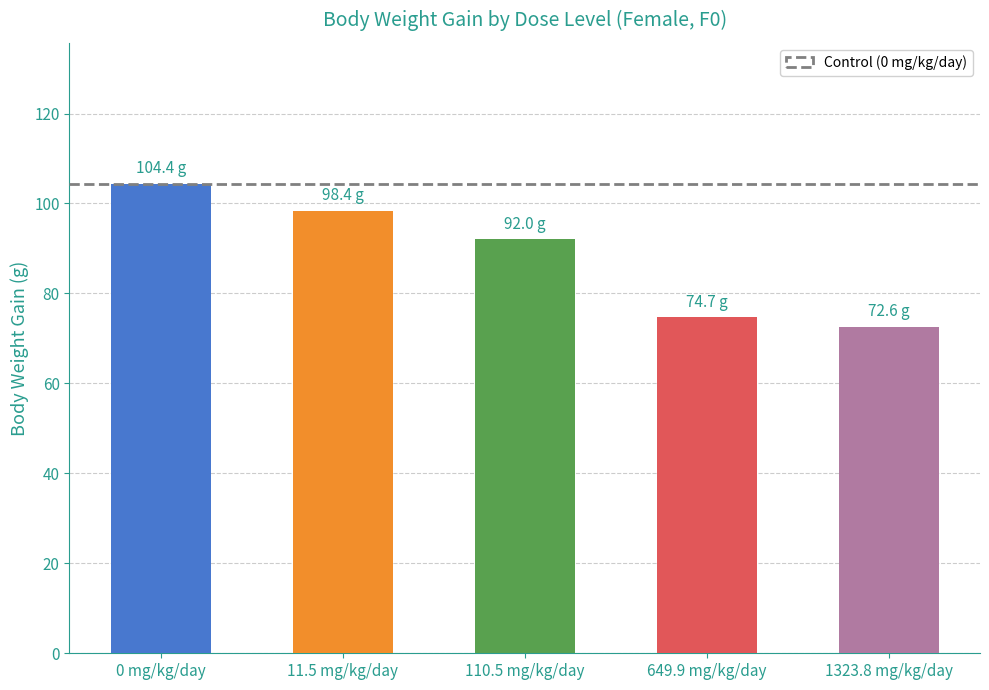

Reading right to left, extract all data points from this chart.

72.6	74.7	92.0	98.4	104.4